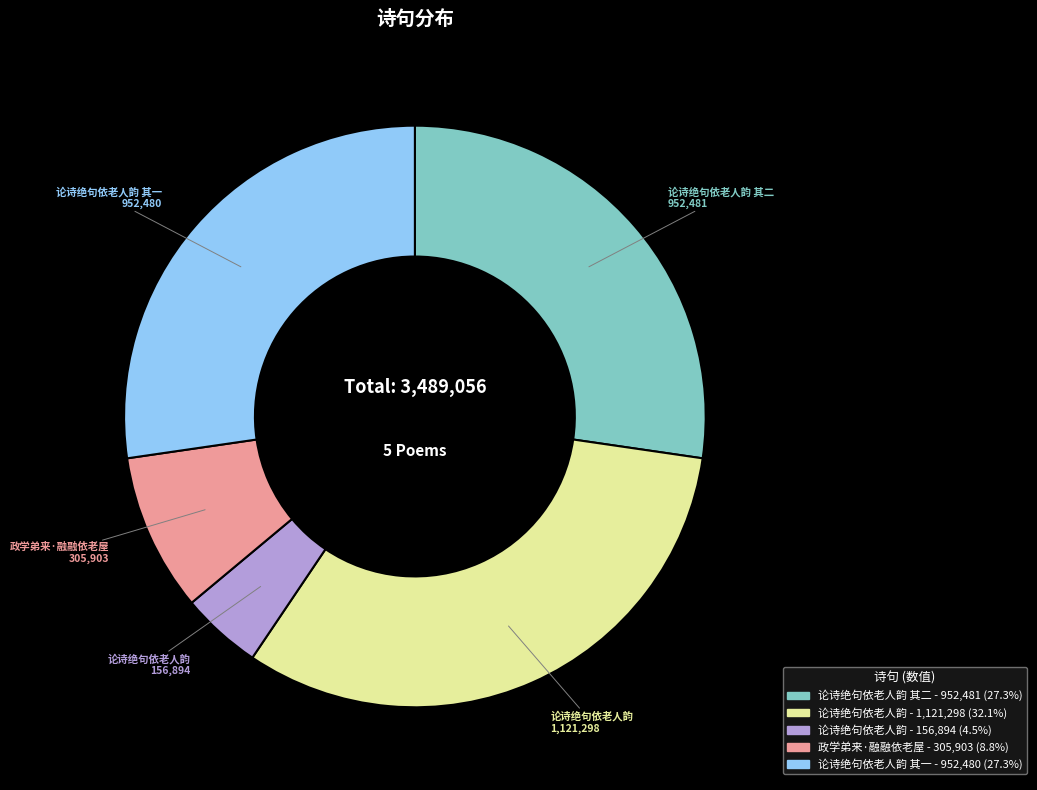

Is there any slice that represents more than half of the pie?

No